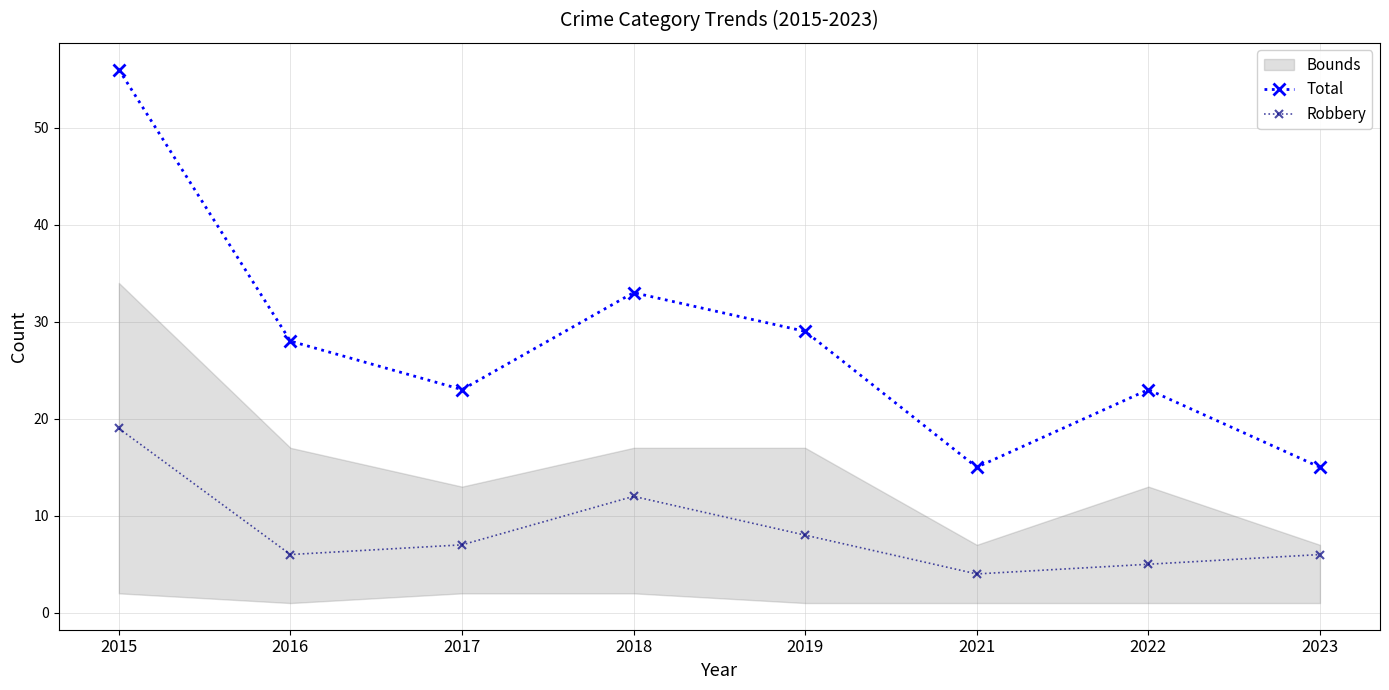

How many data points in Robbery are above 7?

3